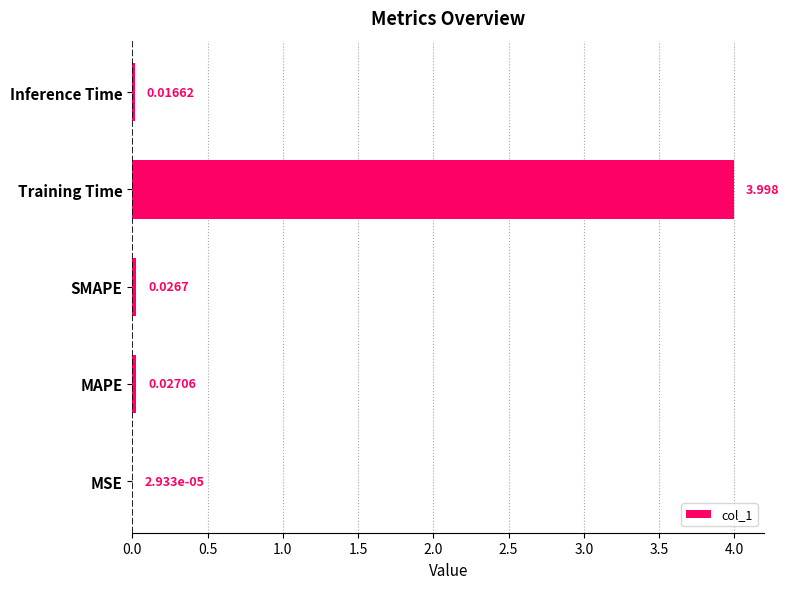

Between Inference Time and MAPE, which is larger?

MAPE